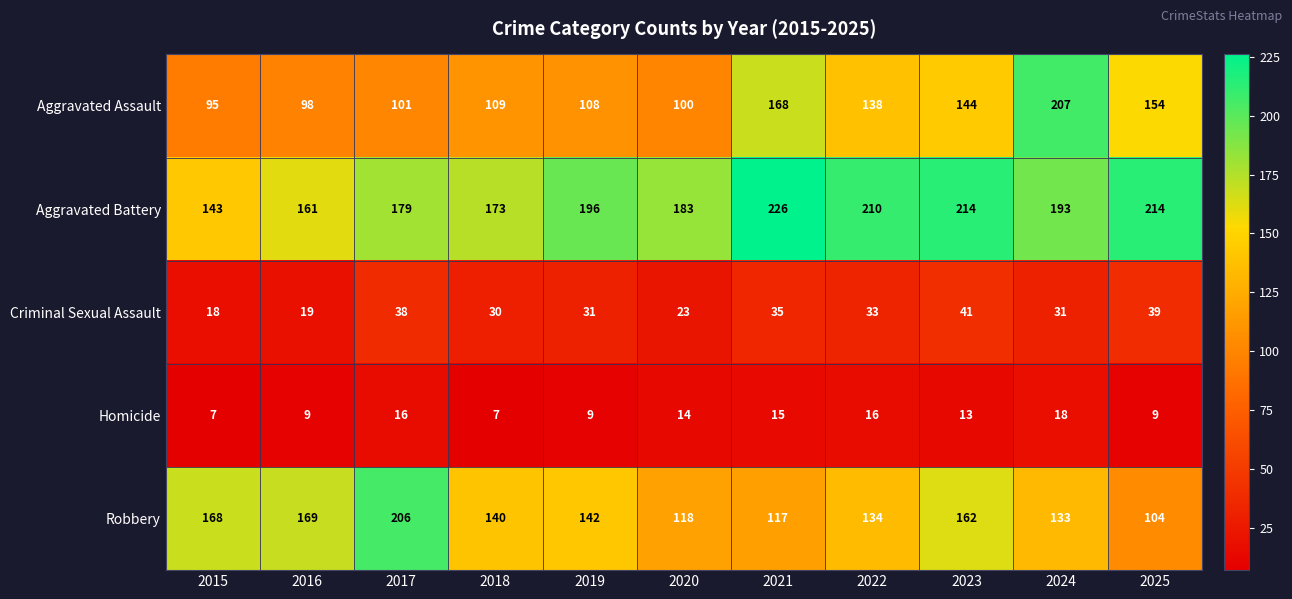

At 2022, list the series in order from largest to smallest.

Aggravated Battery, Aggravated Assault, Robbery, Criminal Sexual Assault, Homicide